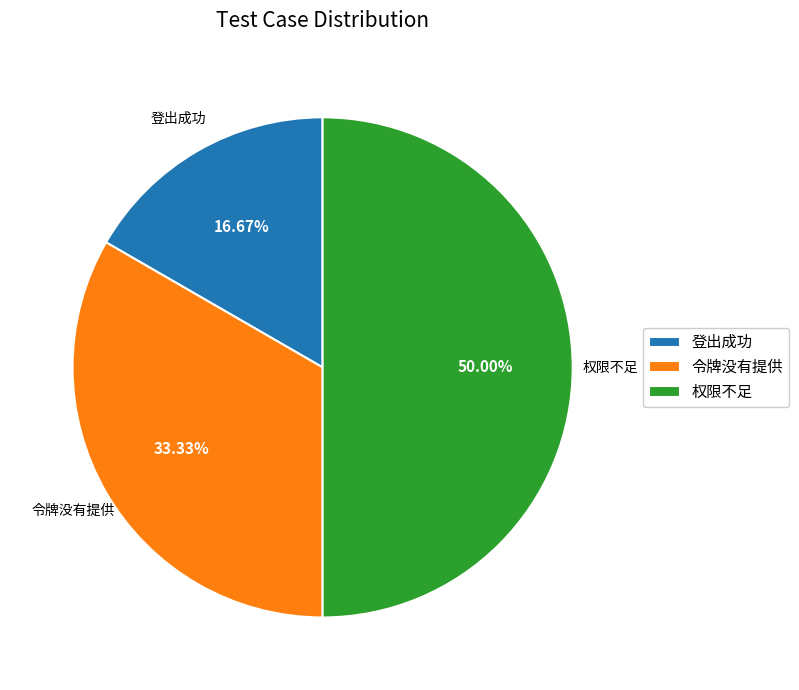

The 登出成功 slice represents 23% of the pie. True or false?

False